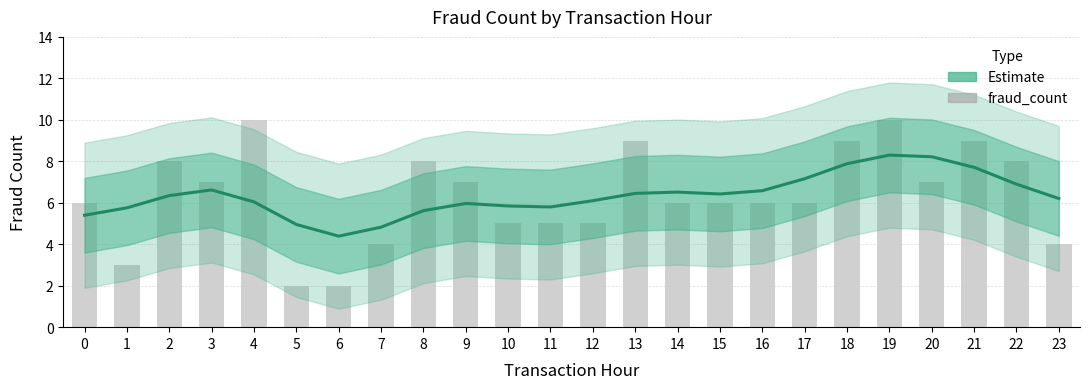

Reading right to left, transcribe all the data shown in this chart.

Estimate: 23=6.2	22=6.9	21=7.7	20=8.2	19=8.3	18=7.9	17=7.2	16=6.6	15=6.4	14=6.5	13=6.5	12=6.1	11=5.8	10=5.8	9=6.0	8=5.6	7=4.8	6=4.4	5=5.0	4=6.0	3=6.6	2=6.3	1=5.8	0=5.4
fraud_count: 23=4.0	22=8.0	21=9.0	20=7.0	19=10.0	18=9.0	17=6.0	16=6.0	15=6.0	14=6.0	13=9.0	12=5.0	11=5.0	10=5.0	9=7.0	8=8.0	7=4.0	6=2.0	5=2.0	4=10.0	3=7.0	2=8.0	1=3.0	0=6.0